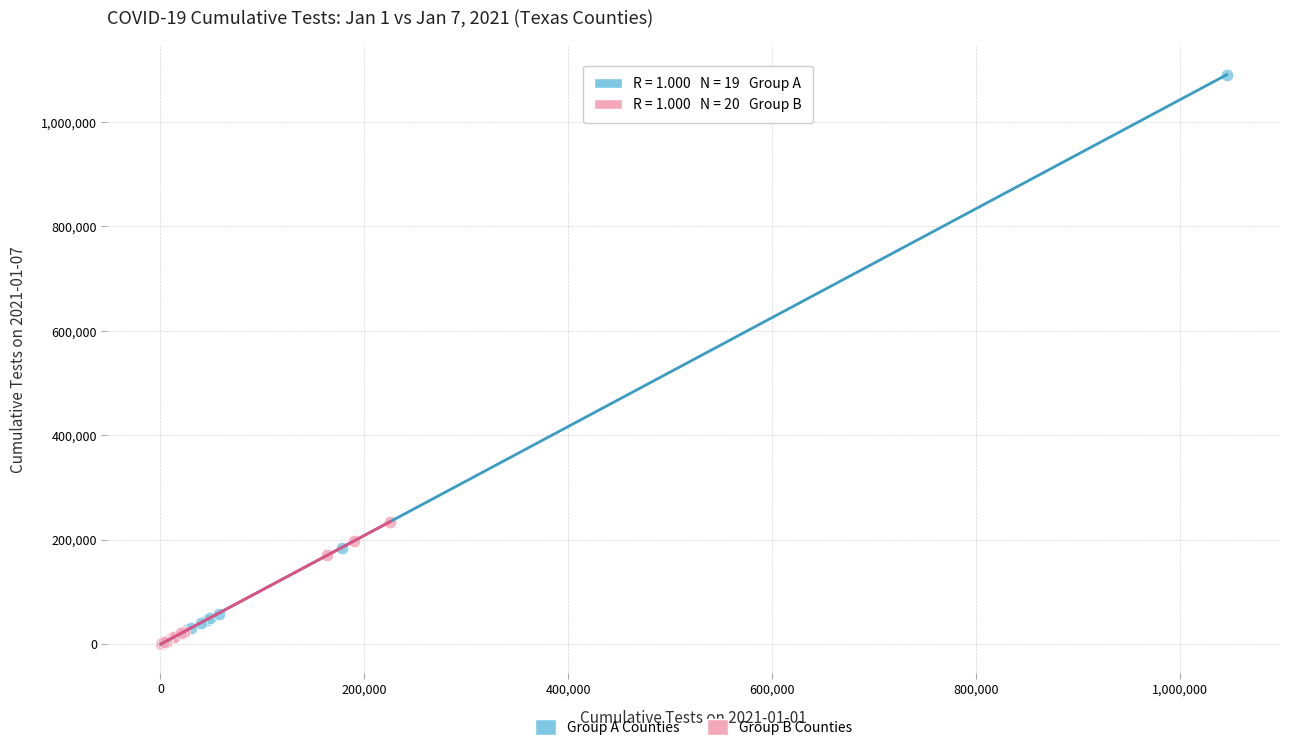

Which series contains the highest Y value?

Group A Counties